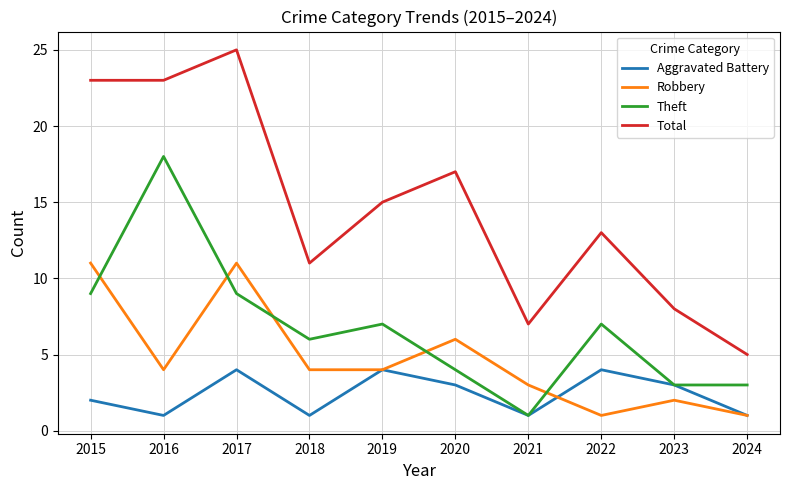

Where is the first local maximum for Total?

2017